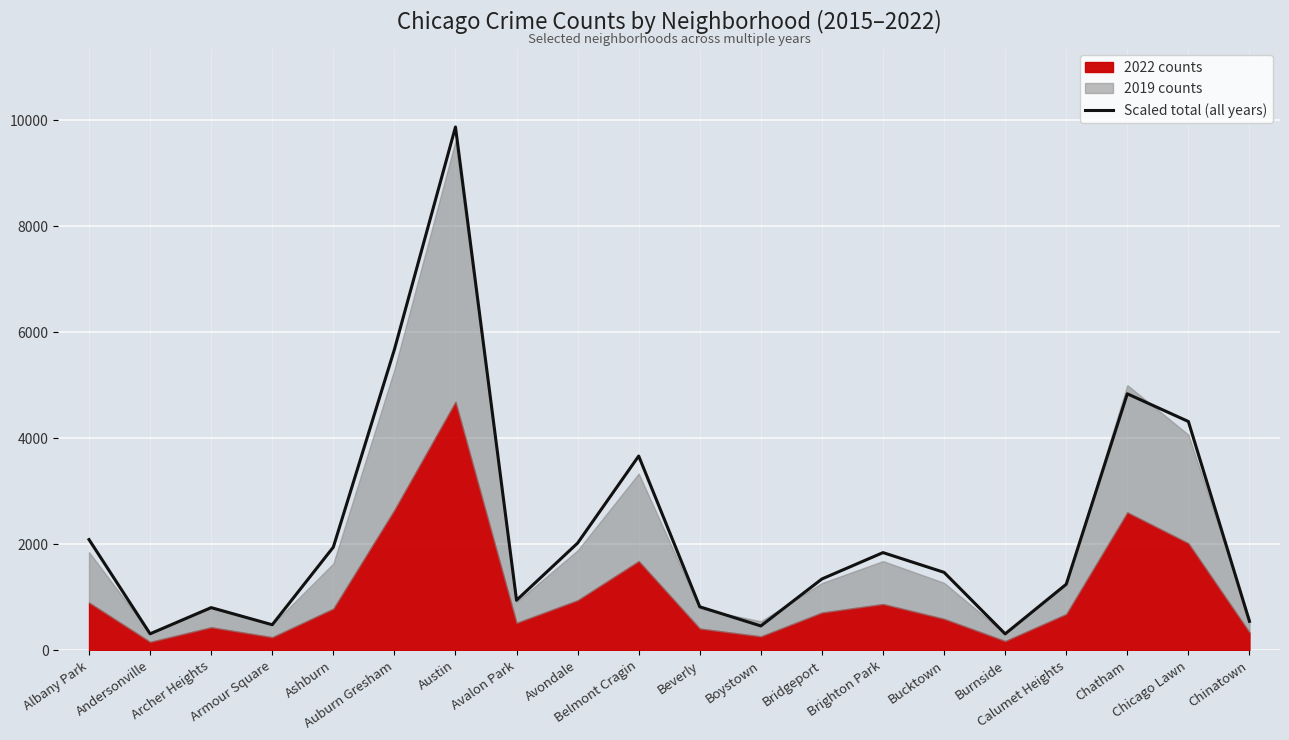

Where does the data first go above 1466?

Albany Park